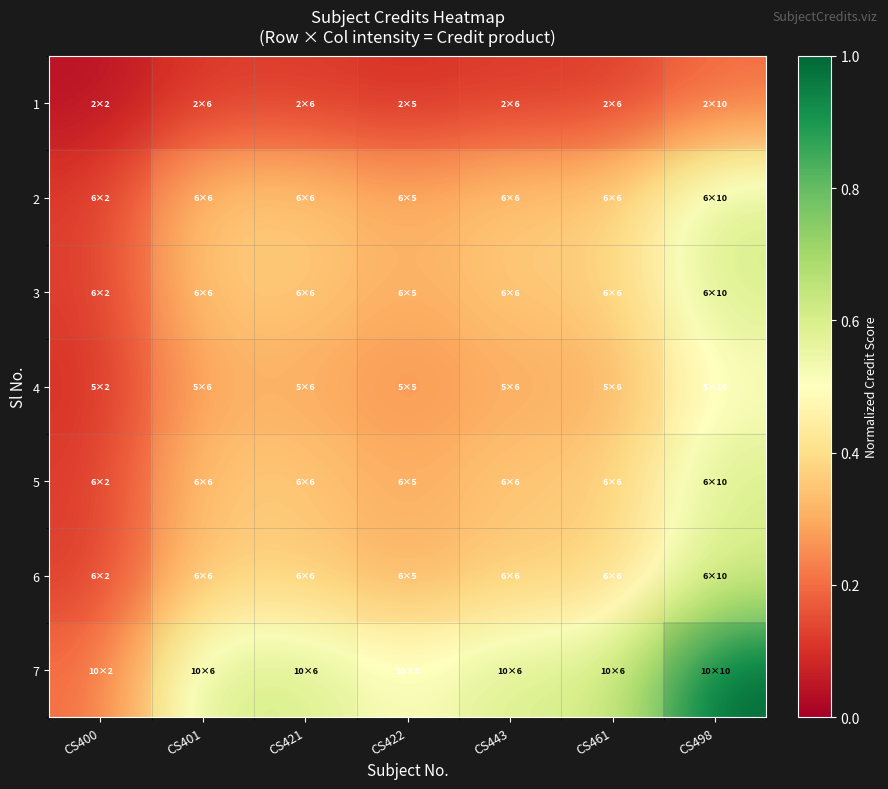

How many 3 values are between 0 and 1?

7